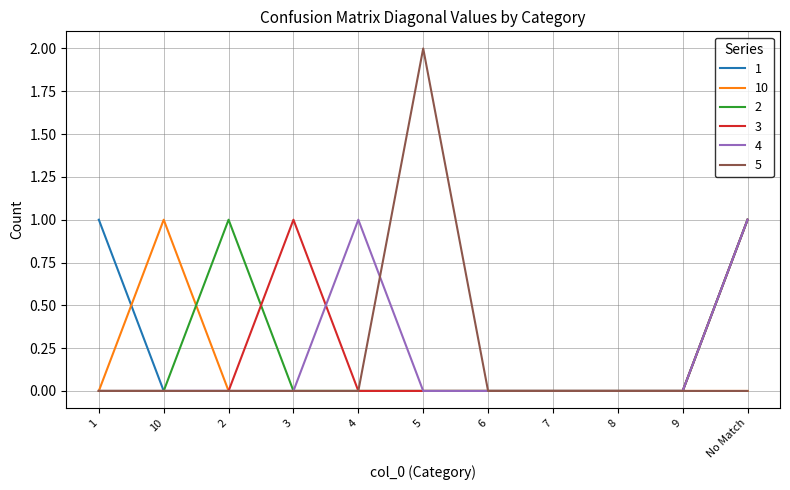

At which category is the sum across all series the highest?

No Match